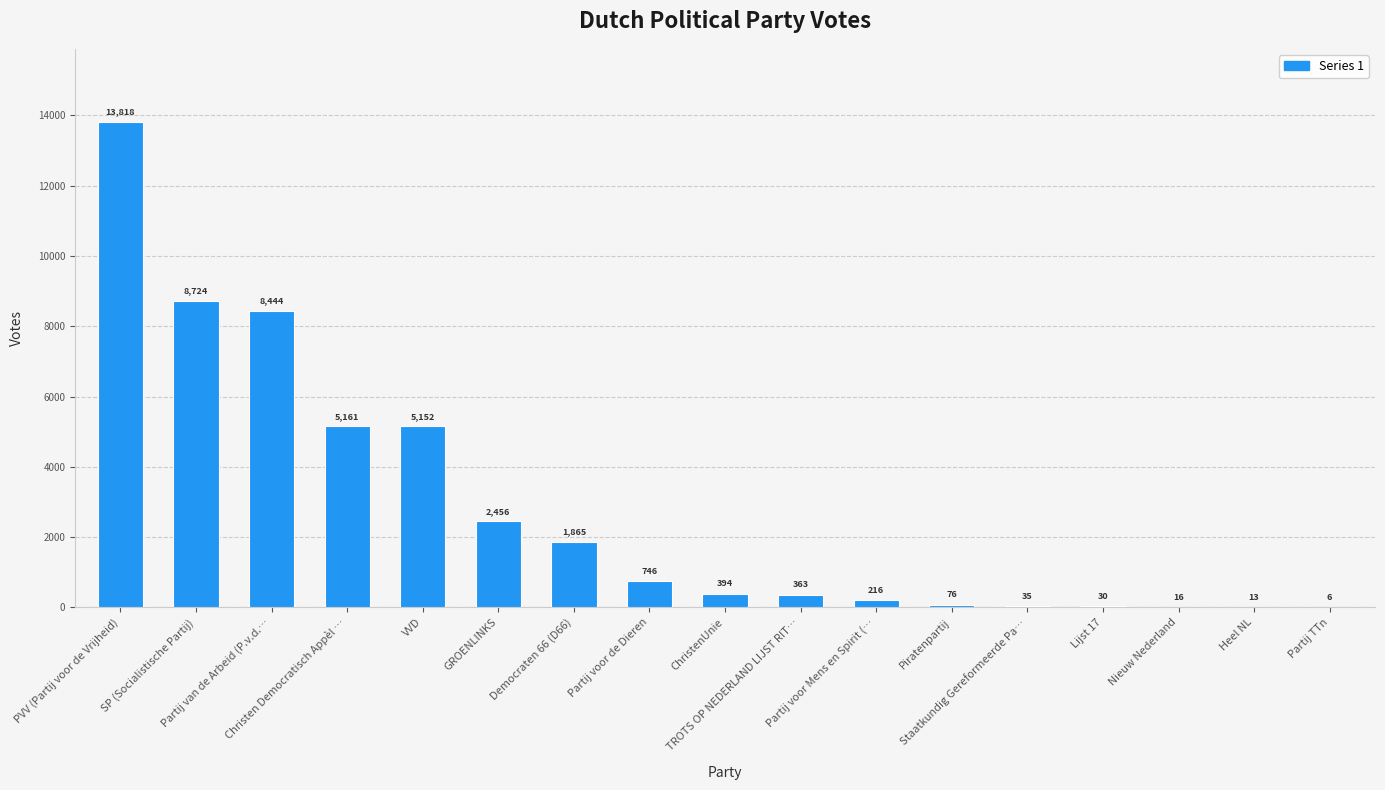

What is the greatest value displayed?

13818